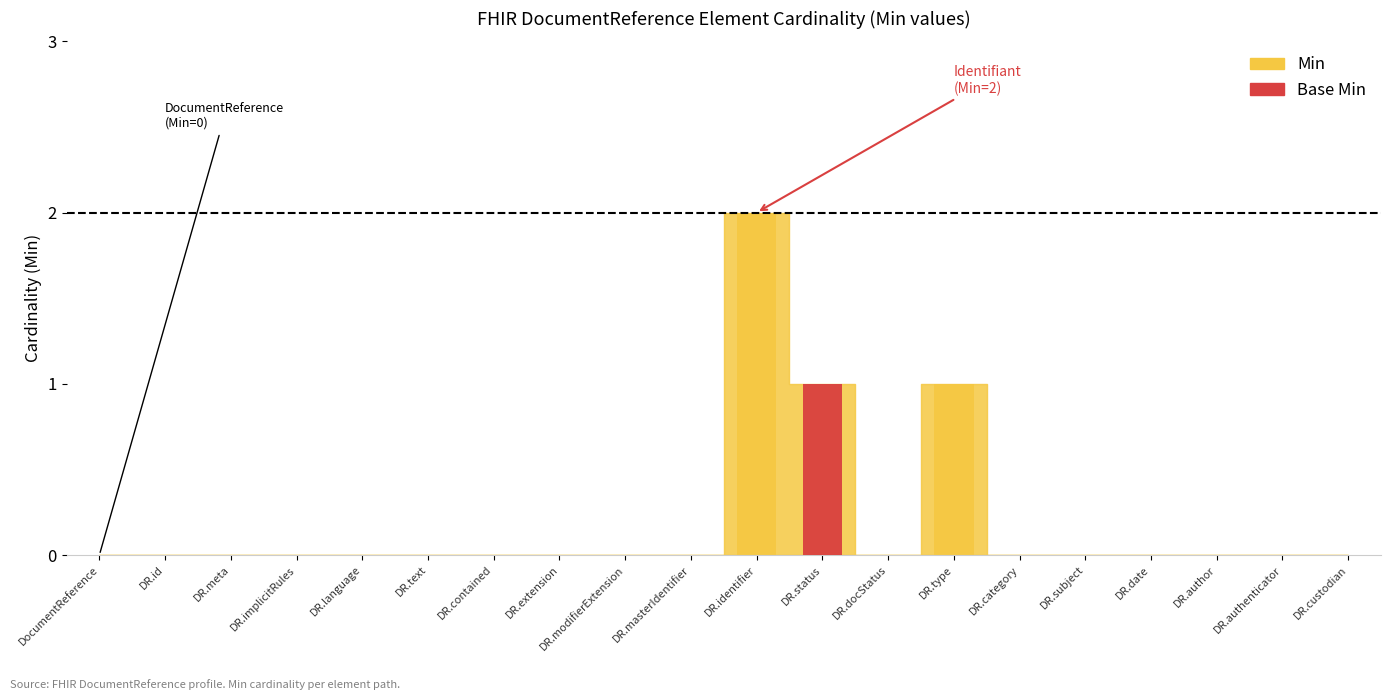

Count the values in the range 0 to 1.

19